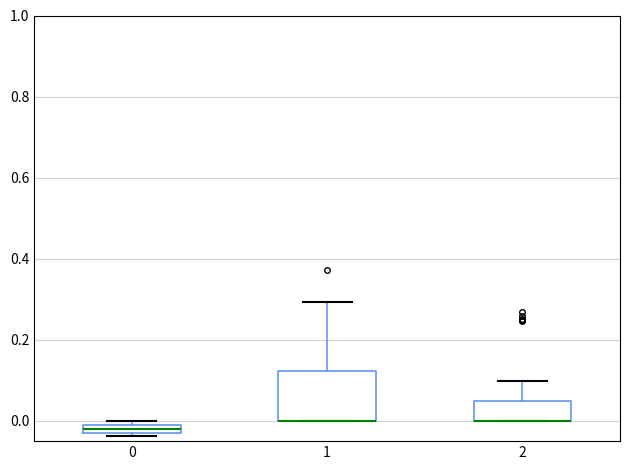

Which box is the tallest, from its lower edge to its upper edge?

1